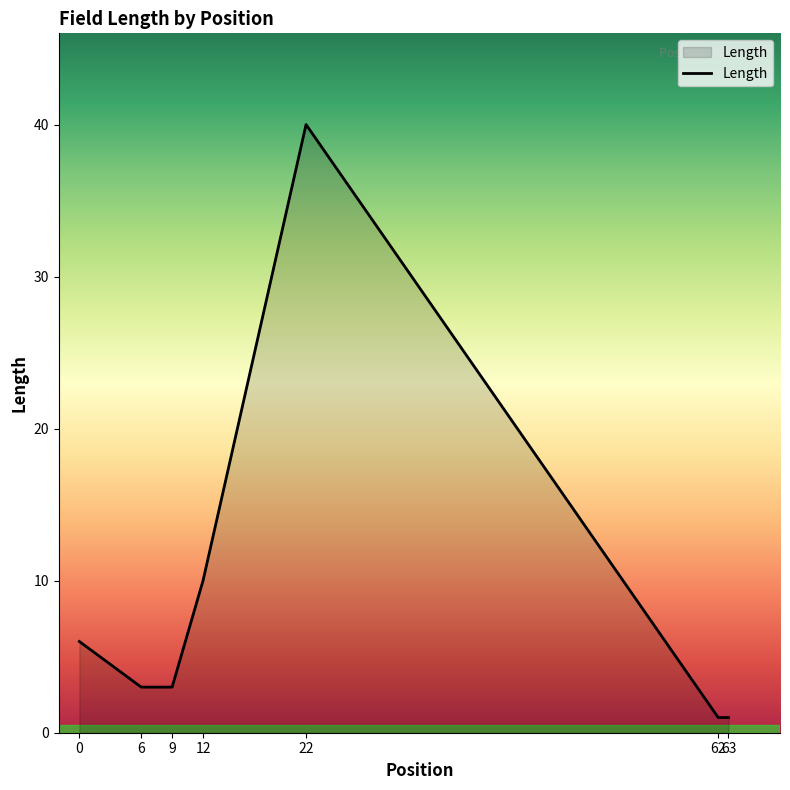

Reading left to right, what are all the values shown in this chart?

0=6	6=3	9=3	12=10	22=40	62=1	63=1